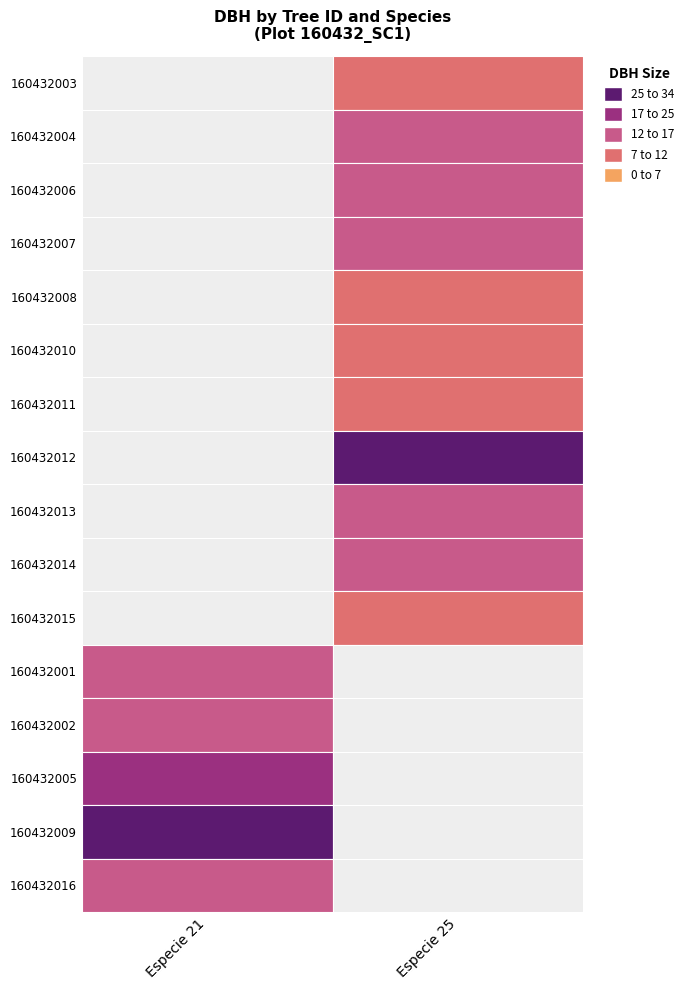

Between dbh and especie, which is larger?

especie